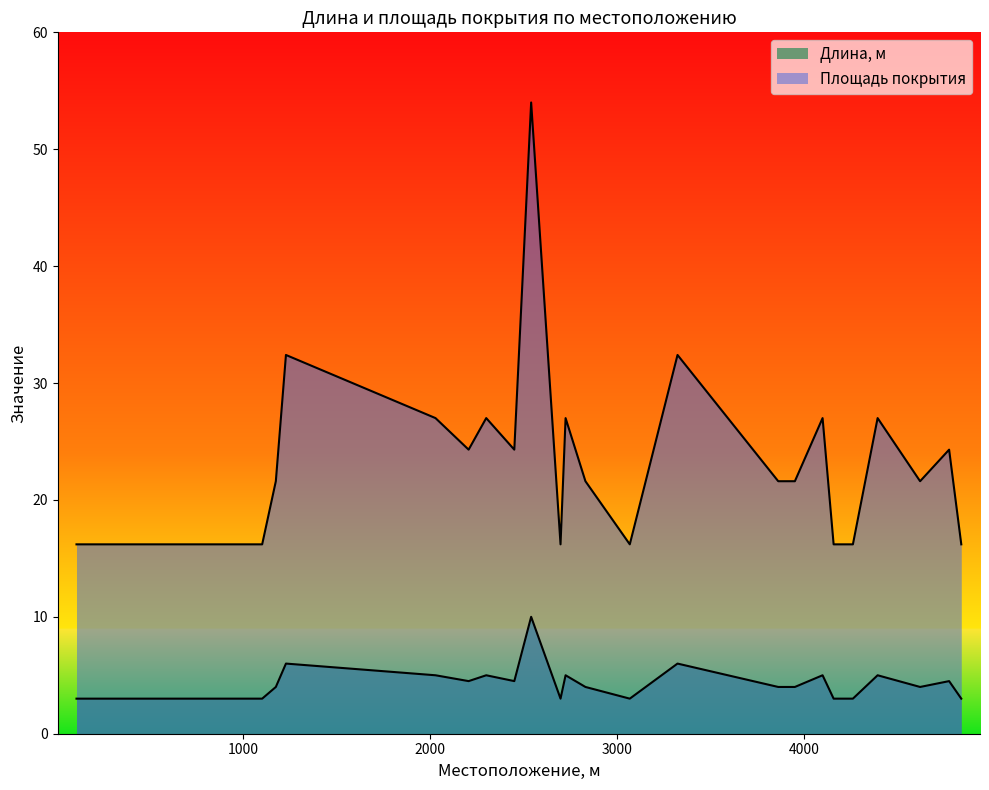

In Площадь покрытия, how many points are lower than both neighbors (excluding endpoints)?

5